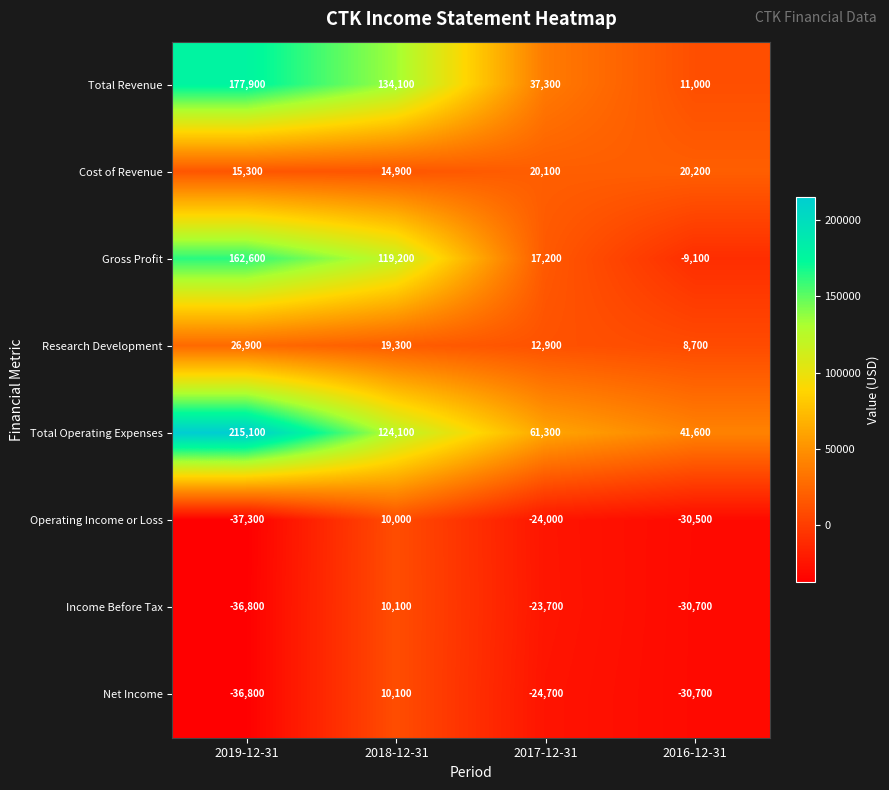

The Total Operating Expenses series shows 215100 at 2019-12-31. True or false?

True